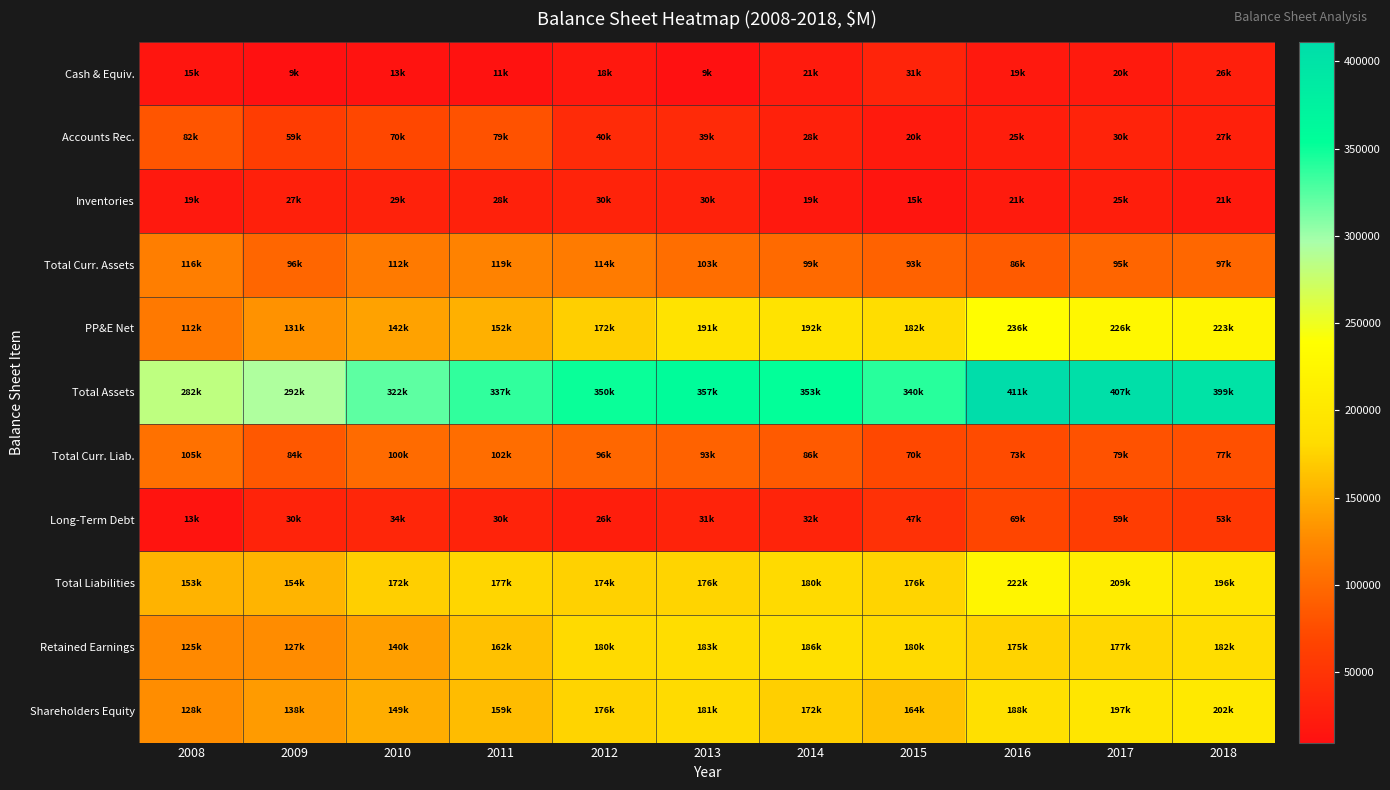

Reading left to right, list all the values displayed in this chart.

Cash & Equiv.: 2008=15188	2009=9719	2010=13444	2011=11292	2012=18550	2013=9696	2014=21607	2015=31752	2016=19130	2017=20312	2018=26741
Accounts Rec.: 2008=82040	2009=59328	2010=70102	2011=79509	2012=40210	2013=39094	2014=28393	2015=20607	2016=25766	2017=30721	2018=27541
Inventories: 2008=19342	2009=27410	2010=29348	2011=28976	2012=30781	2013=30009	2014=19701	2015=15822	2016=21775	2017=25223	2018=21117
Total Curr. Assets: 2008=116570	2009=96457	2010=112894	2011=119777	2012=114734	2013=103343	2014=99778	2015=93358	2016=86569	2017=95404	2018=97482
PP&E Net: 2008=112038	2009=131619	2010=142705	2011=152081	2012=172293	2013=191897	2014=192472	2015=182838	2016=236098	2017=226380	2018=223175
Total Assets: 2008=282401	2009=292181	2010=322560	2011=337474	2012=350294	2013=357512	2014=353116	2015=340157	2016=411275	2017=407097	2018=399194
Total Curr. Liab.: 2008=105529	2009=84789	2010=100552	2011=102659	2012=96979	2013=93258	2014=86212	2015=70948	2016=73825	2017=79767	2018=77813
Long-Term Debt: 2008=13772	2009=30862	2010=34381	2011=30463	2012=26054	2013=31480	2014=32144	2015=47195	2016=69256	2017=59430	2018=53686
Total Liabilities: 2008=153535	2009=154046	2010=172780	2011=177508	2012=174112	2013=176364	2014=180330	2015=176036	2016=222764	2017=209285	2018=196660
Retained Earnings: 2008=125447	2009=127633	2010=140179	2011=162895	2012=180246	2013=183474	2014=186981	2015=180100	2016=175566	2017=177645	2018=182606
Shareholders Equity: 2008=128866	2009=138135	2010=149780	2011=159966	2012=176182	2013=181148	2014=172786	2015=164121	2016=188511	2017=197812	2018=202534